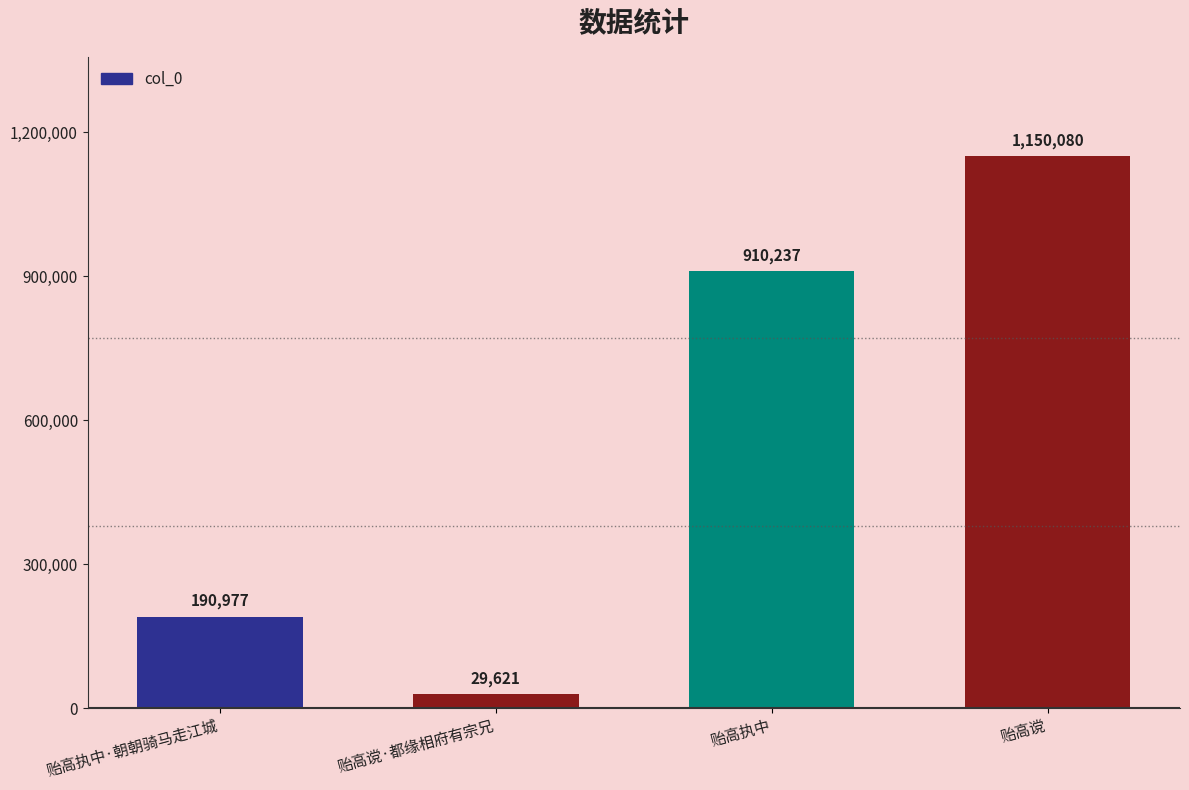

At which label is the value closest to 589850?

贻高执中